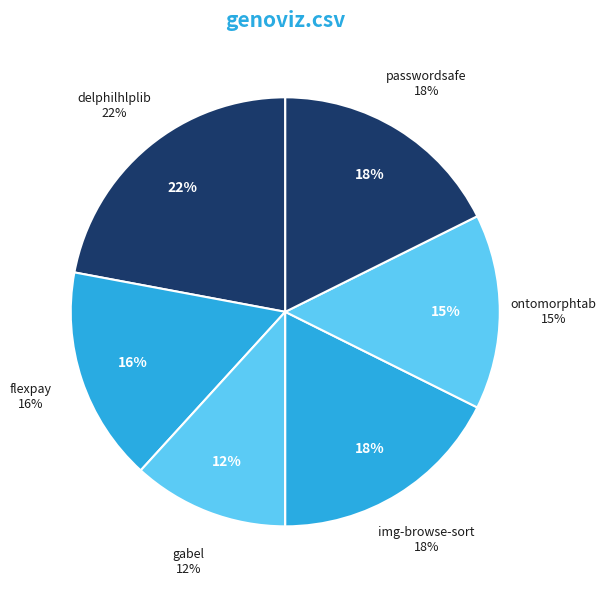

What percentage is the flexpay.csv slice, to the nearest percent?

16%